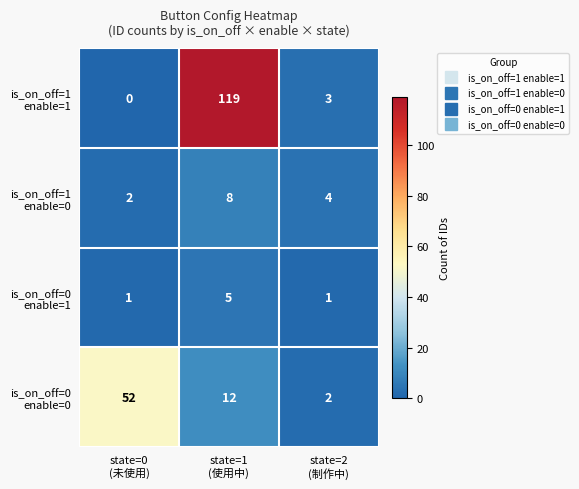

How many data points does each series have?

3